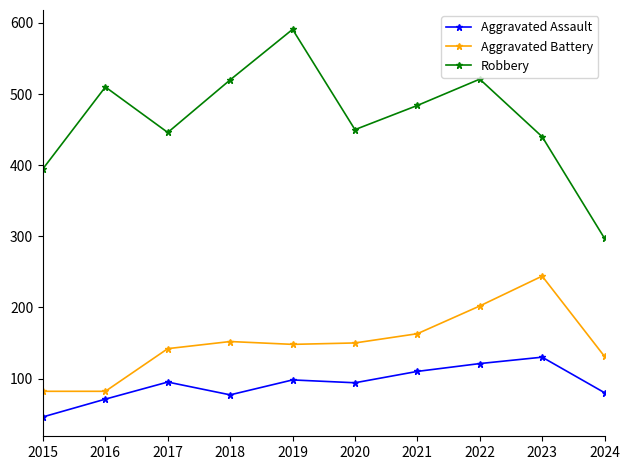

What is the sum of all Robbery values?

4654